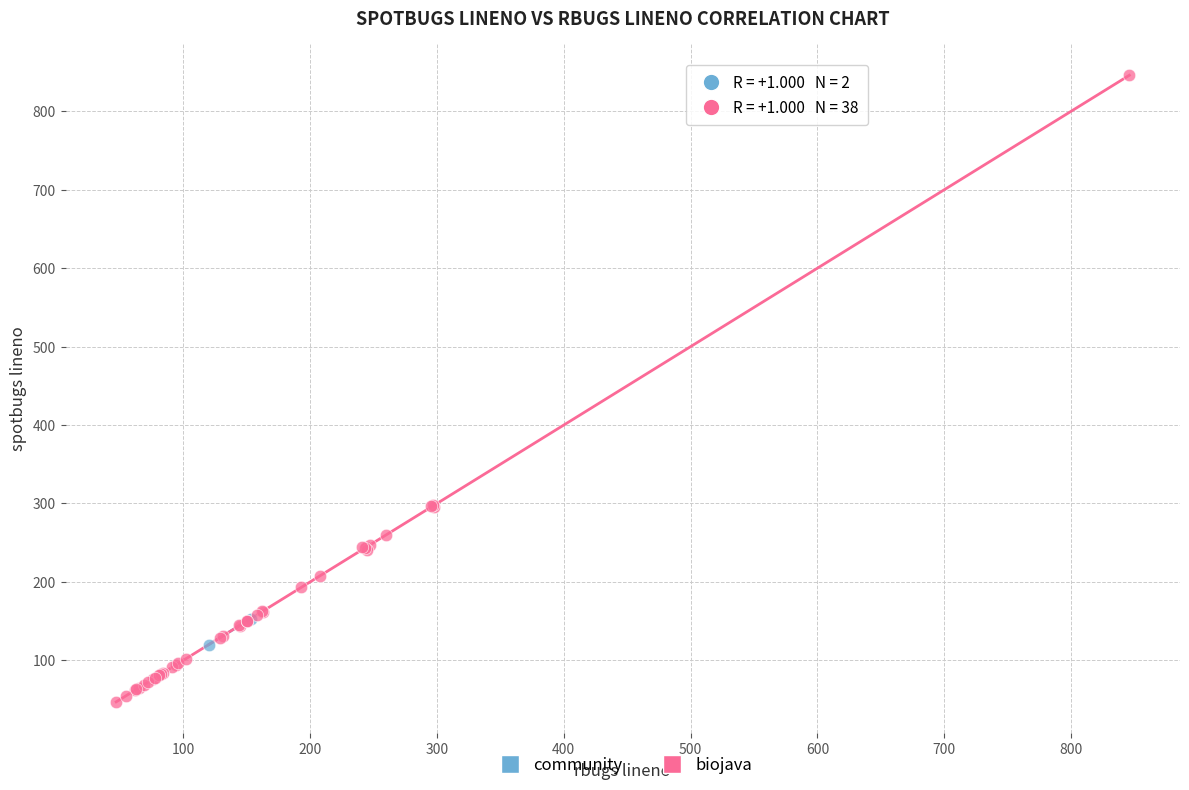

What are all the series names shown in the legend?

community, biojava